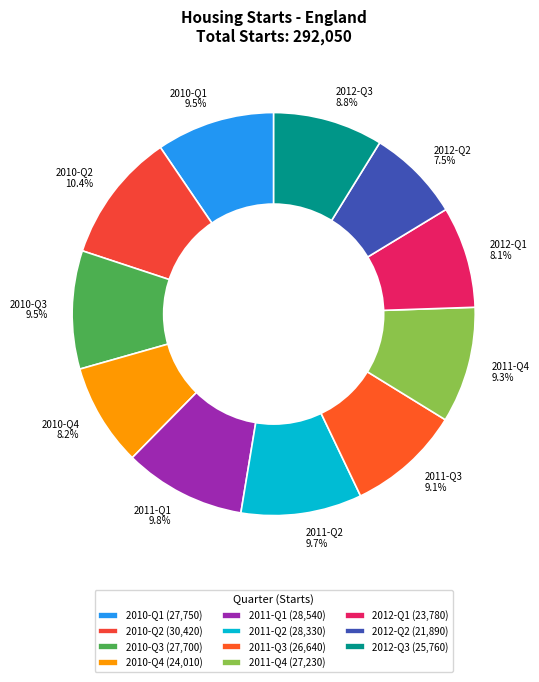

Count the number of slices in the pie.

11